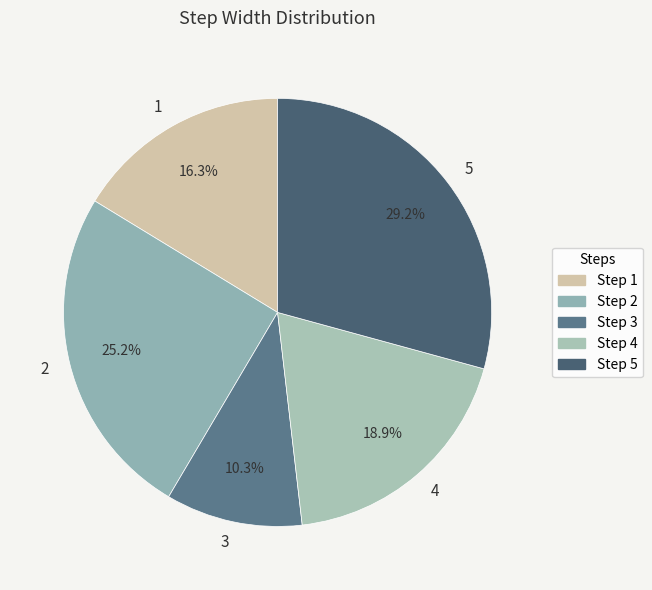

Is it true that 3 is 10% of the pie?

True